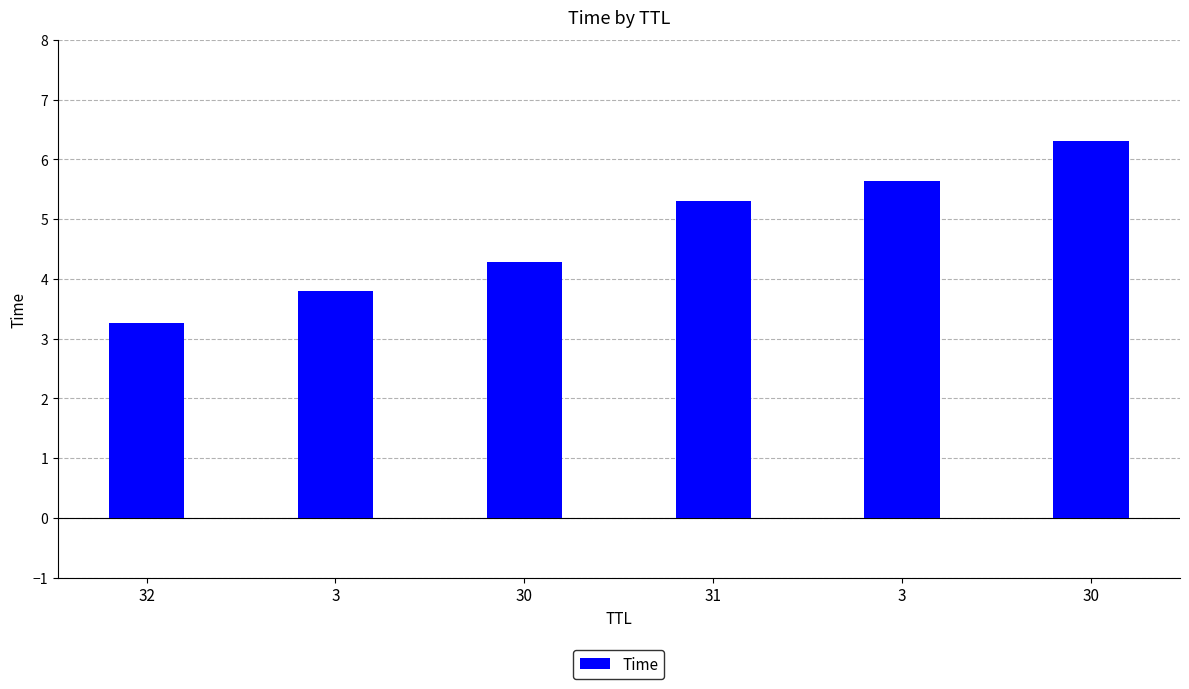

True or false: the data shows 7.4 at 31.

False